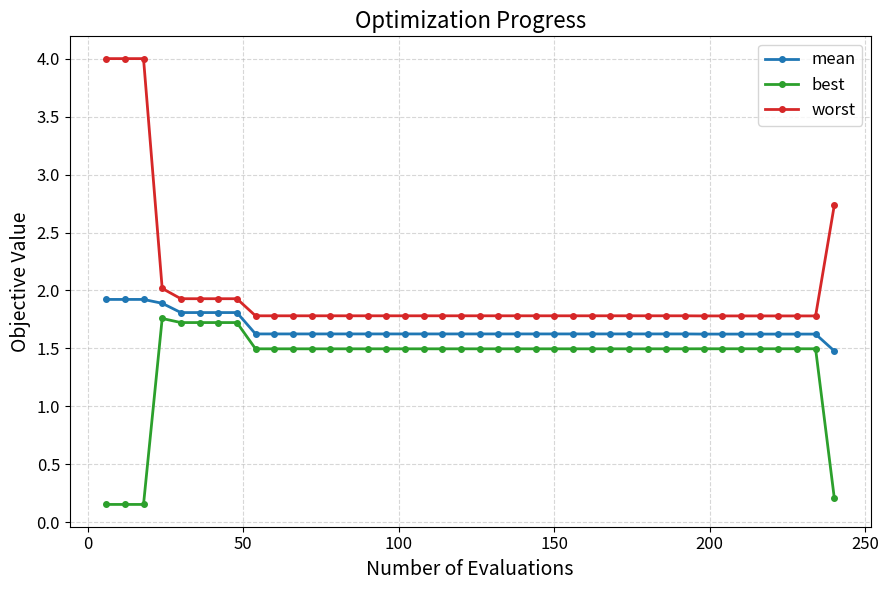

What is the difference between the maximum and minimum values in the worst series?

2.2